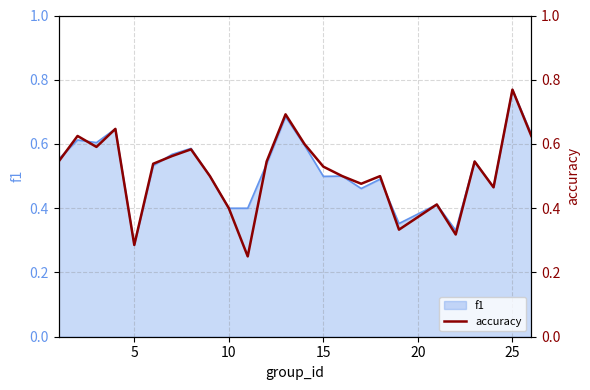

The f1 series shows 0.5 at 15. True or false?

True